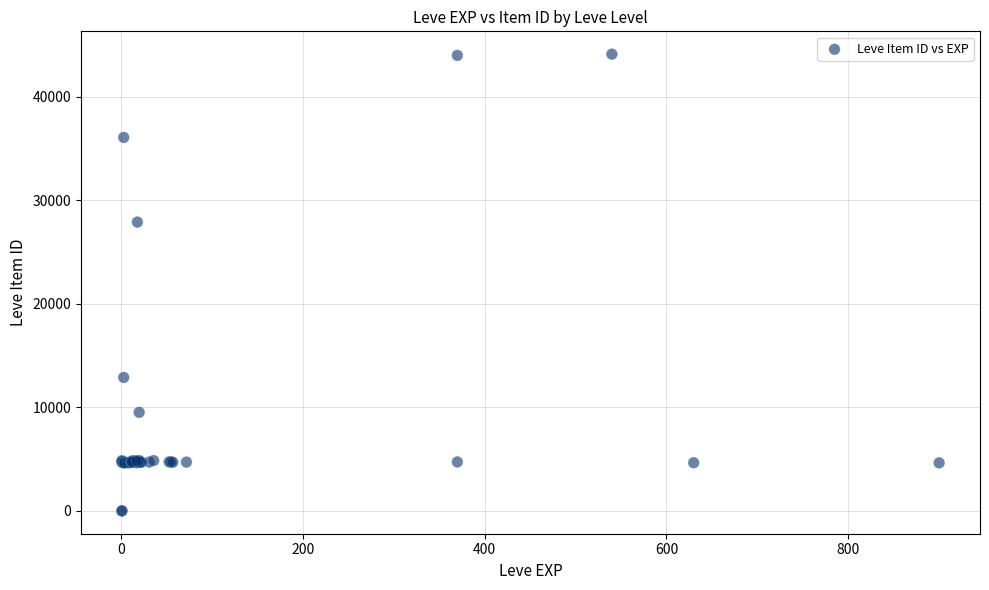

What Y value in the scatter plot is closest to 22048?

27884